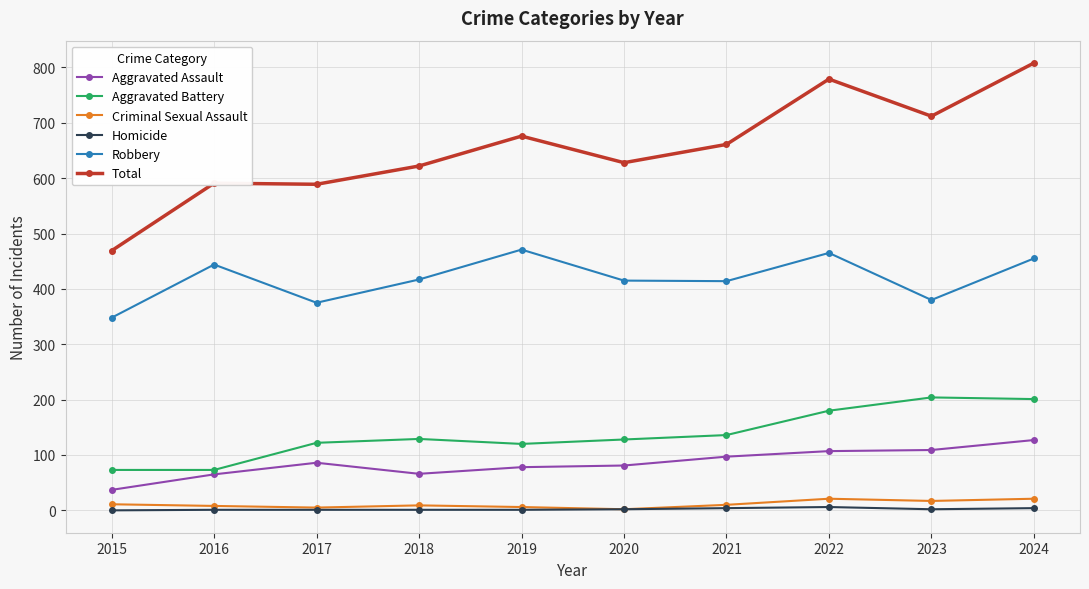

What is the value of the Robbery point at the 6th from the left?

415